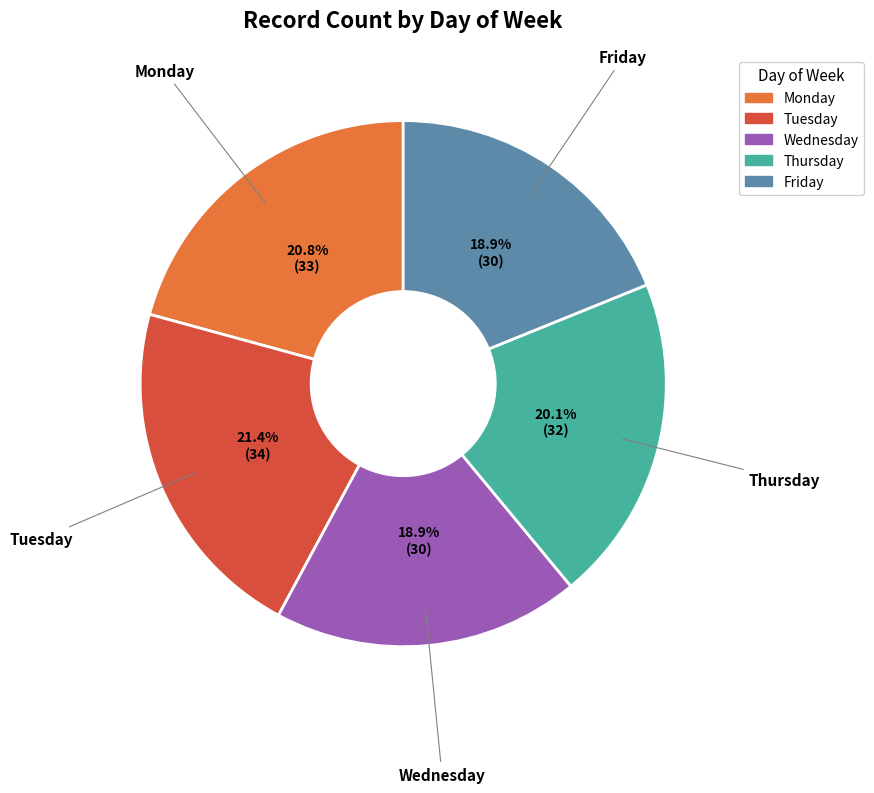

Is the sum of Thursday and Tuesday greater than half?

No